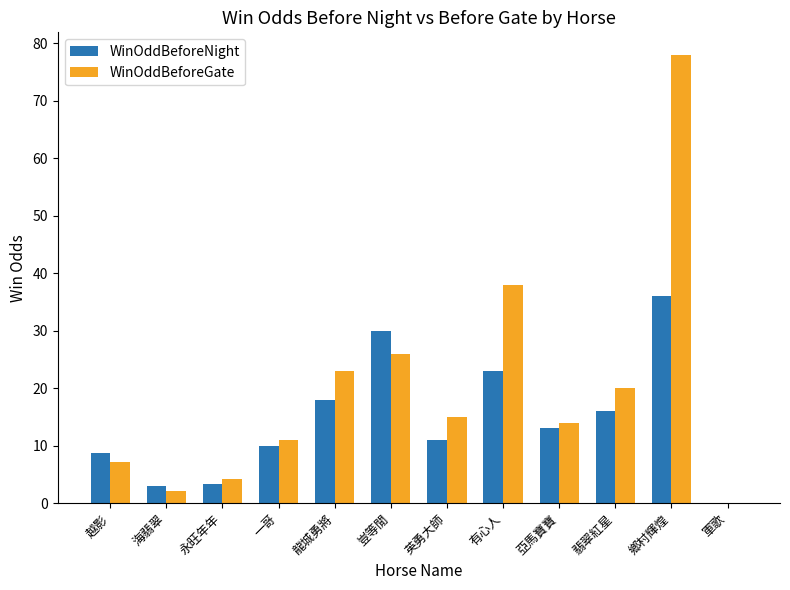

Is it true that WinOddBeforeGate equals 31.1 at 軍歌?

False